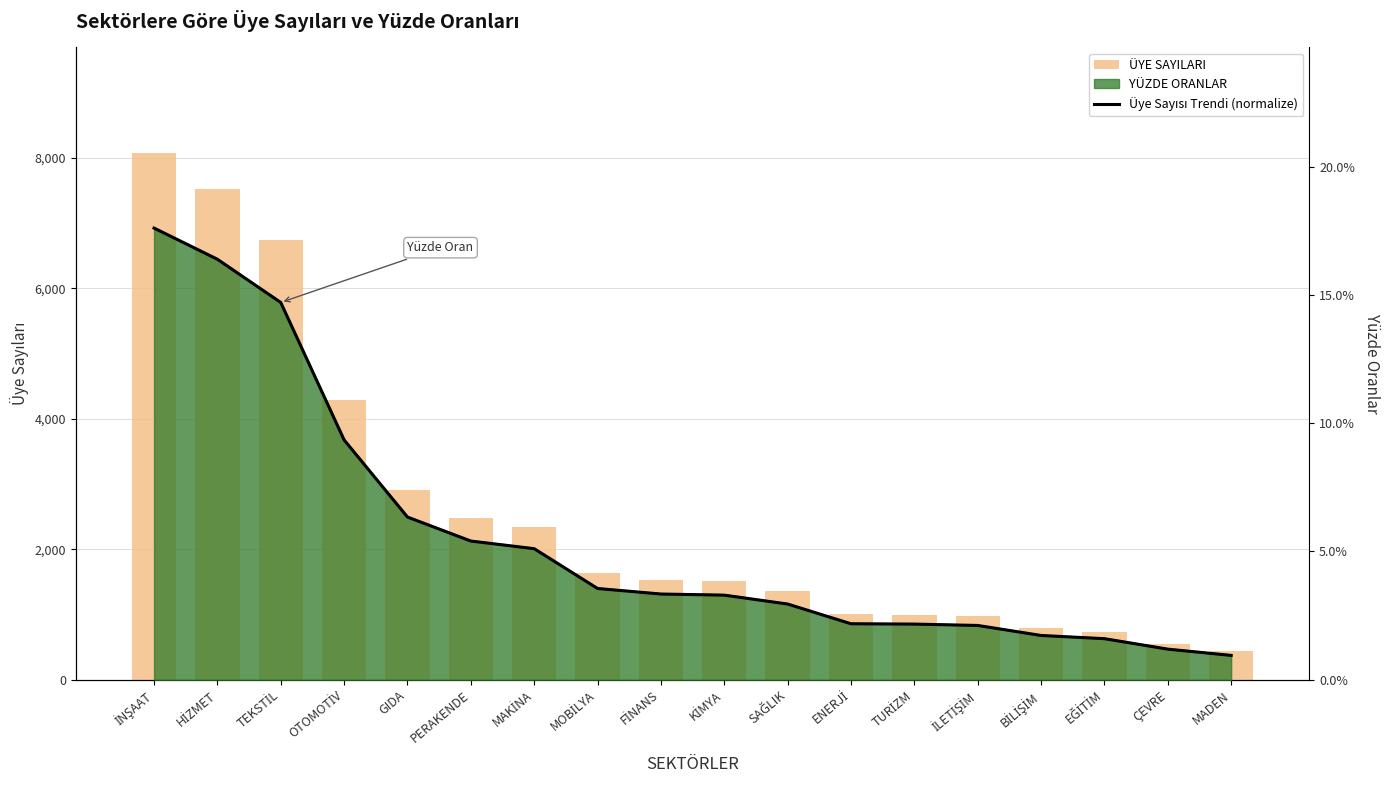

What is the label of the 2nd bar from the left?

HİZMET